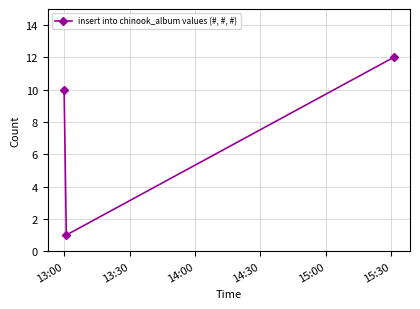

Is this an area chart (filled region under the line)?

No